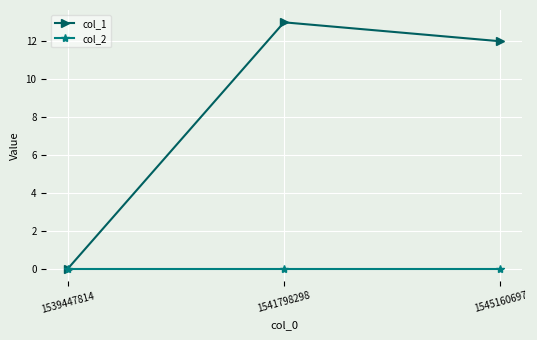

Which series has the widest spread of values?

col_1